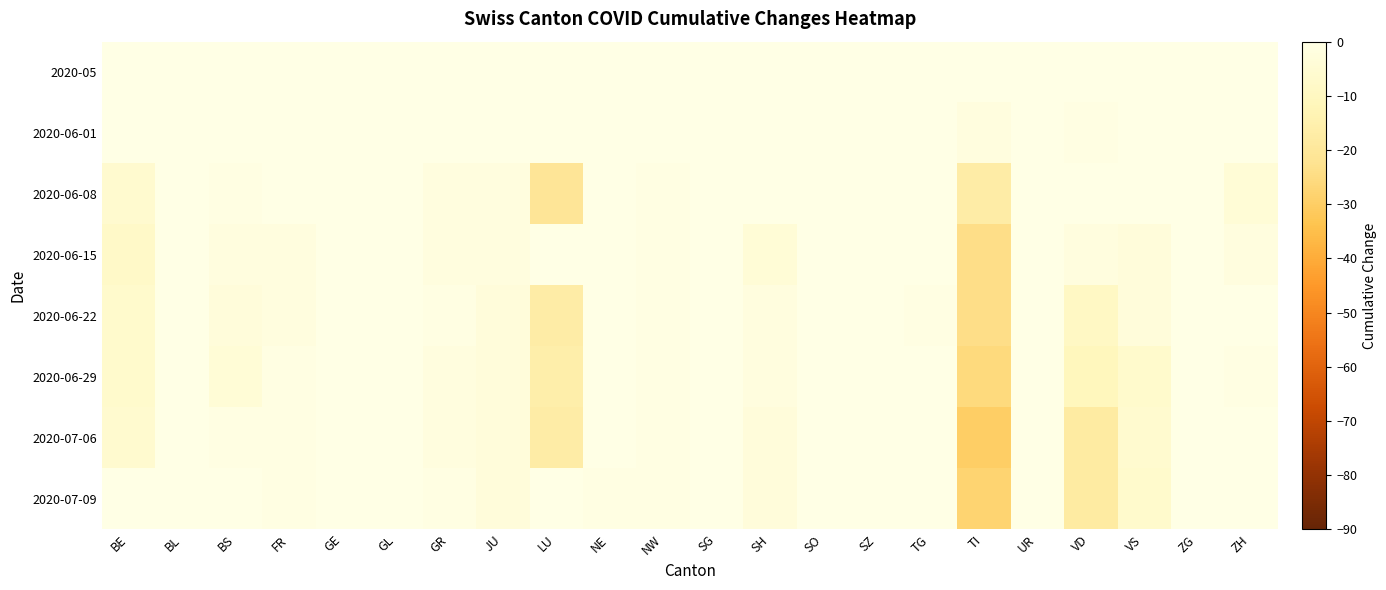

What is the greatest value displayed?

5